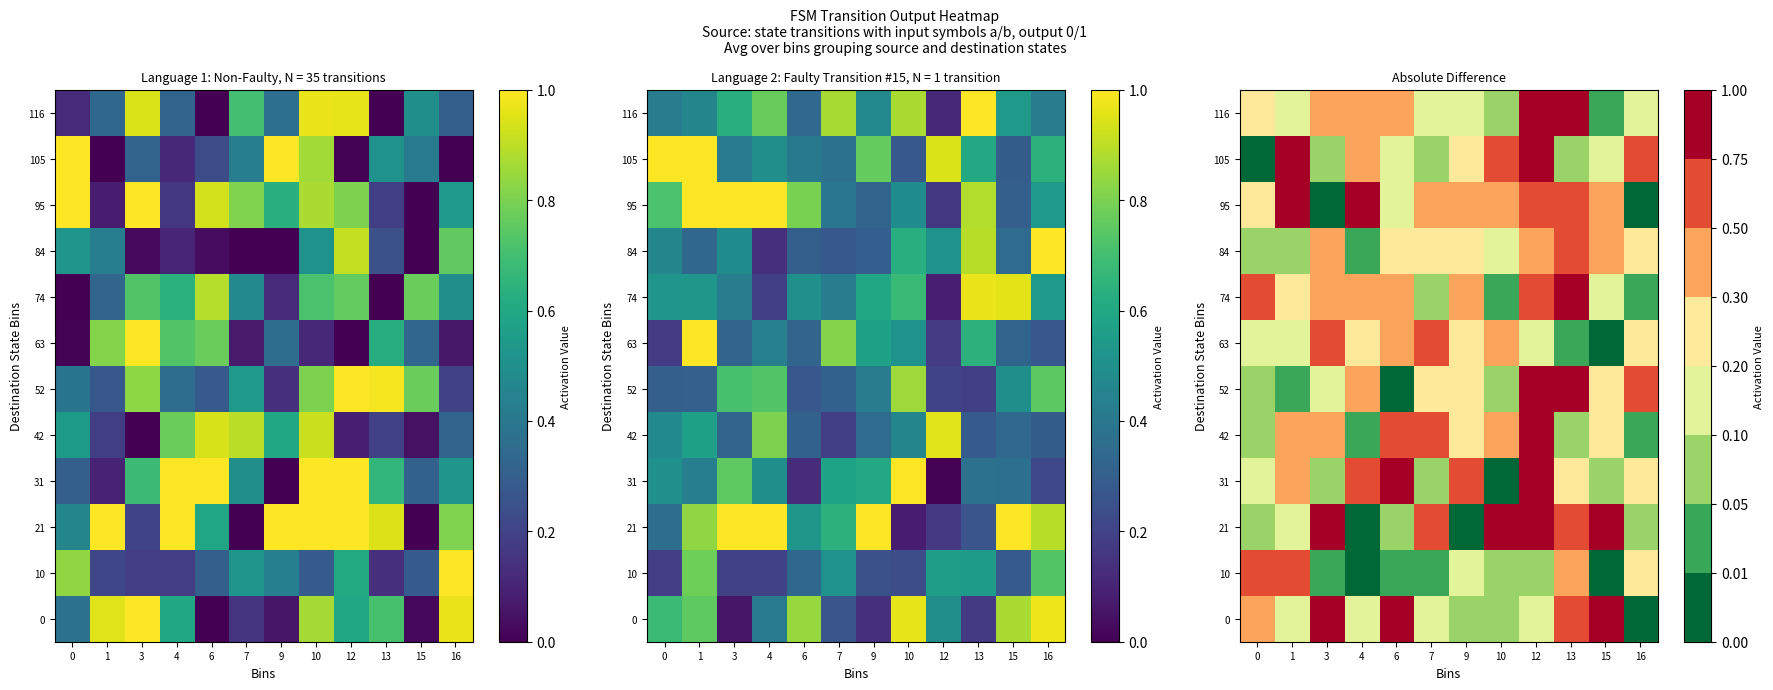

Rank the categories by 63 value from highest to lowest.

7, 3, 6, 10, 4, 9, 16, 1, 12, 0, 13, 15